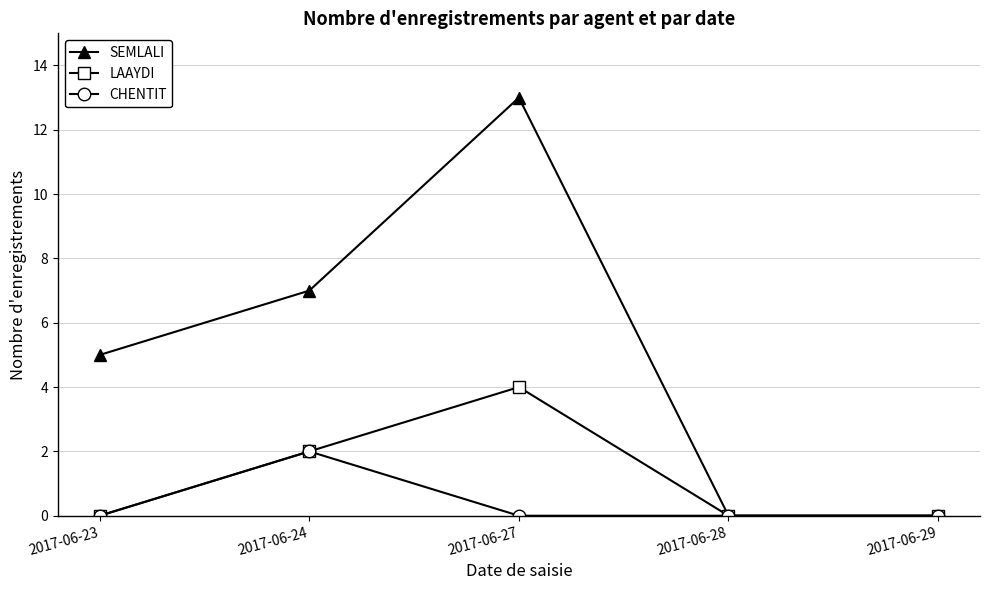

Reading left to right, what are all the values shown in this chart?

SEMLALI: 2017-06-23=5	2017-06-24=7	2017-06-27=13	2017-06-28=0	2017-06-29=0
LAAYDI: 2017-06-23=0	2017-06-24=2	2017-06-27=4	2017-06-28=0	2017-06-29=0
CHENTIT: 2017-06-23=0	2017-06-24=2	2017-06-27=0	2017-06-28=0	2017-06-29=0